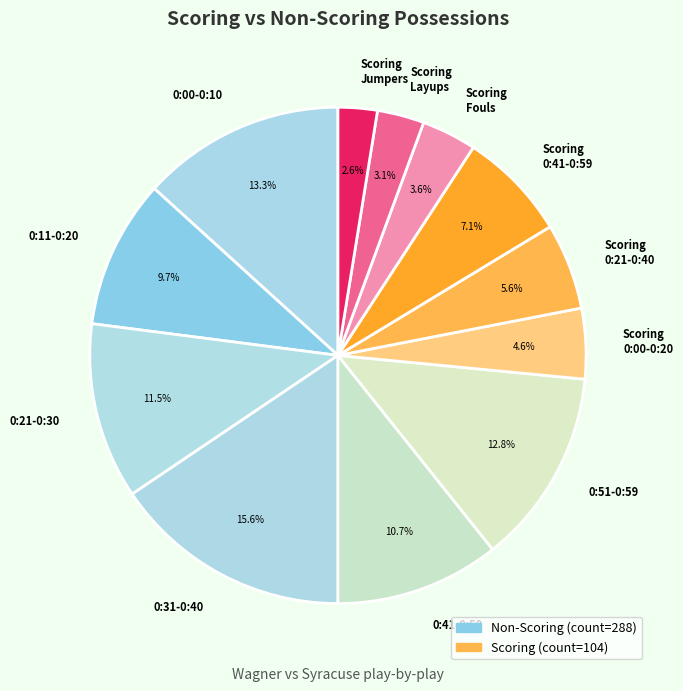

Is there any slice that represents more than half of the pie?

No